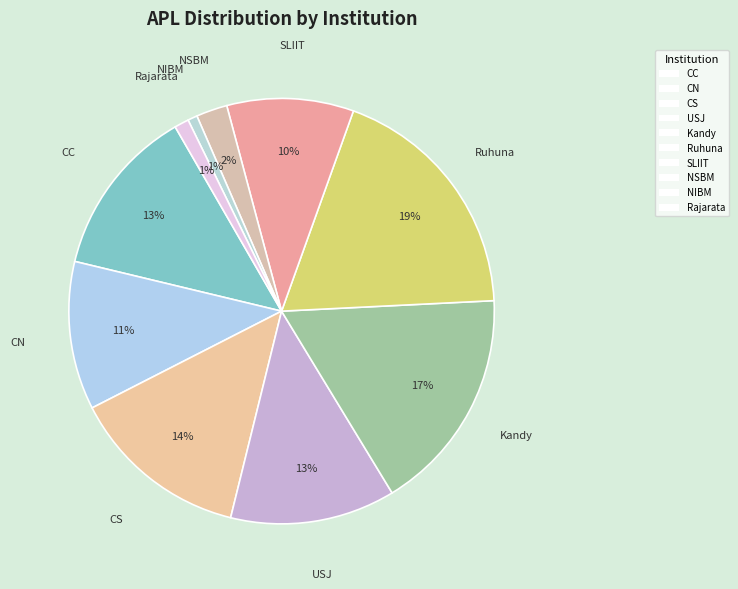

To the nearest percent, what percentage of the pie is CN?

11%